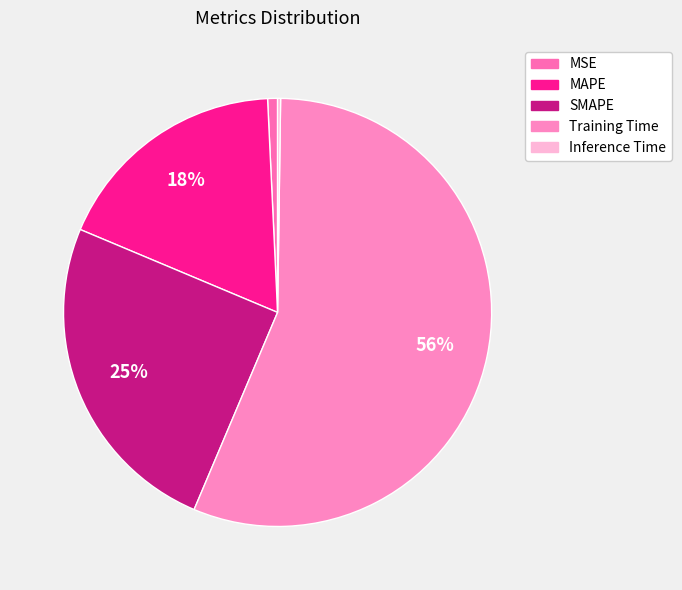

Does any single category account for the majority?

Yes